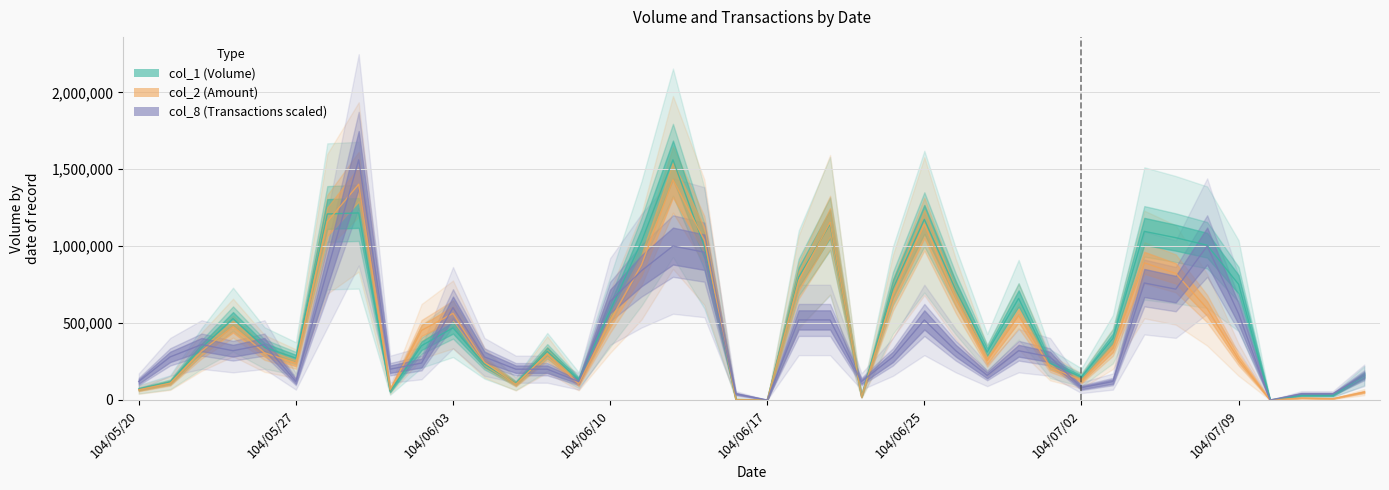

What is the difference between the col_2 values at 104/07/06 and 104/06/12?

540340.0